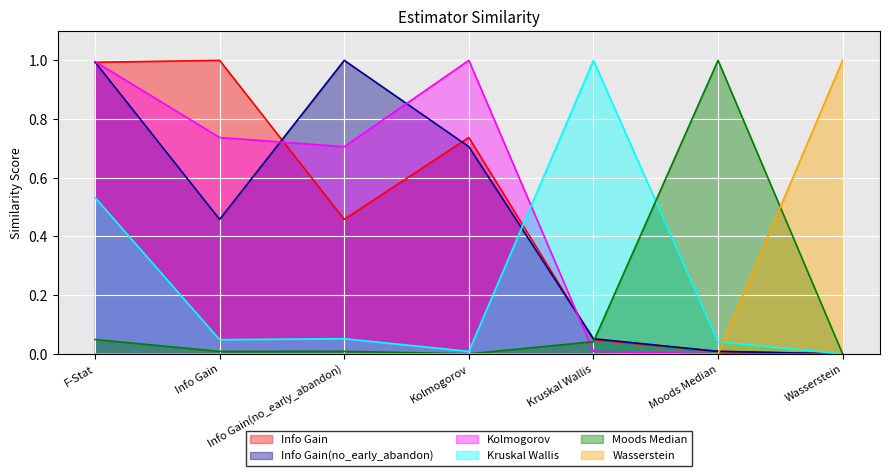

Is it true that Info Gain(no_early_abandon) equals 1.0 at Kolmogorov?

False